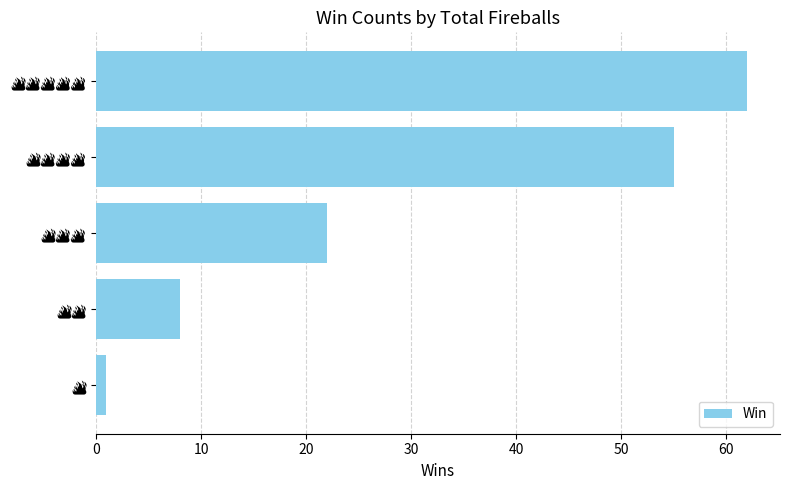

What is the average value?

30